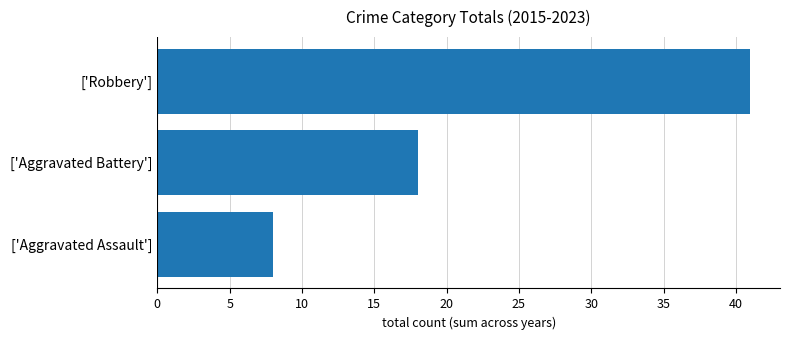

Count the values in the range 8 to 41.

3